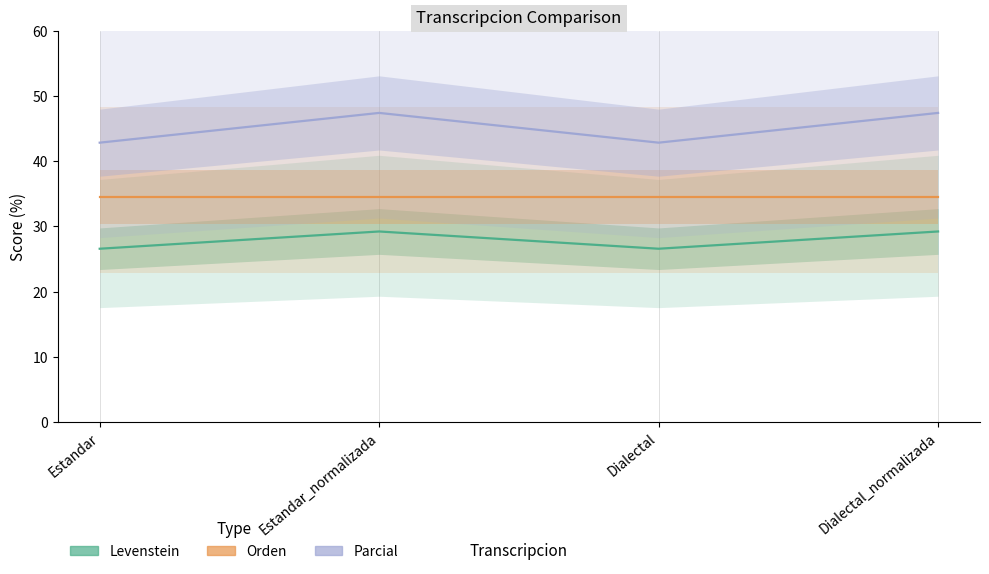

Rank the series by their maximum value, from lowest to highest.

Levenstein, Parcial